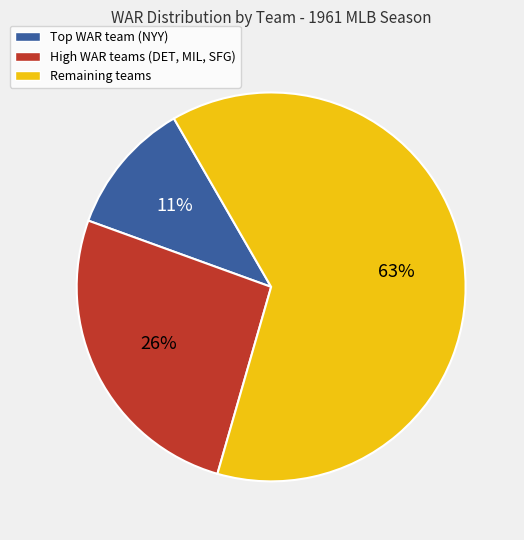

Which category accounts for the majority?

Remaining teams